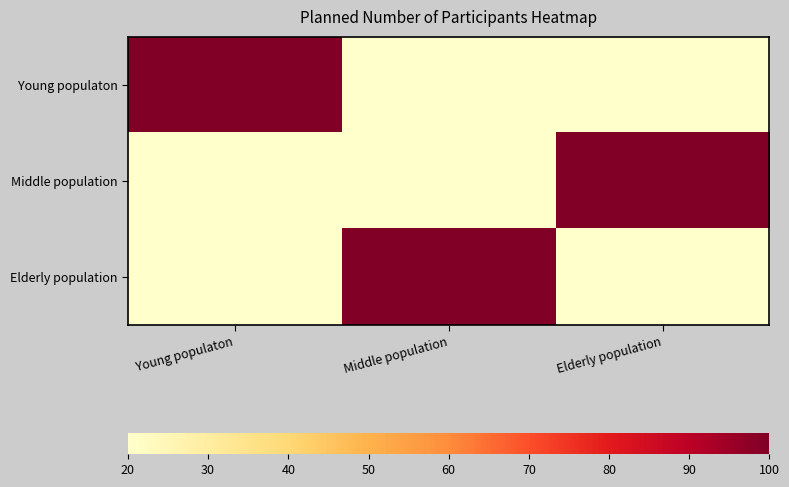

What is the total value across all series at Elderly population?

140